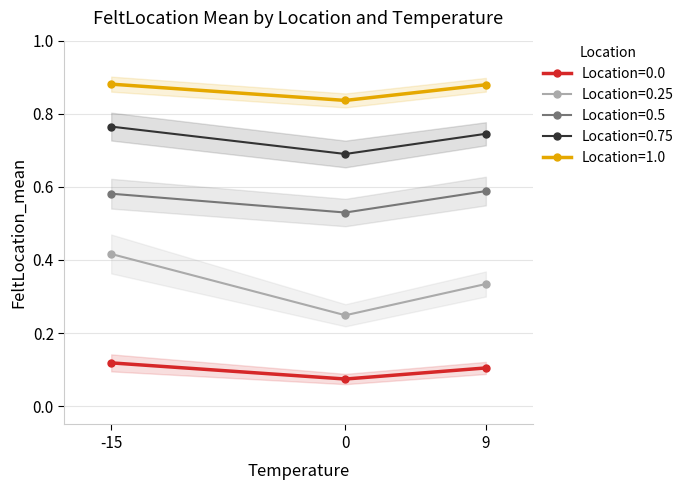

How many series are shown in this chart?

5